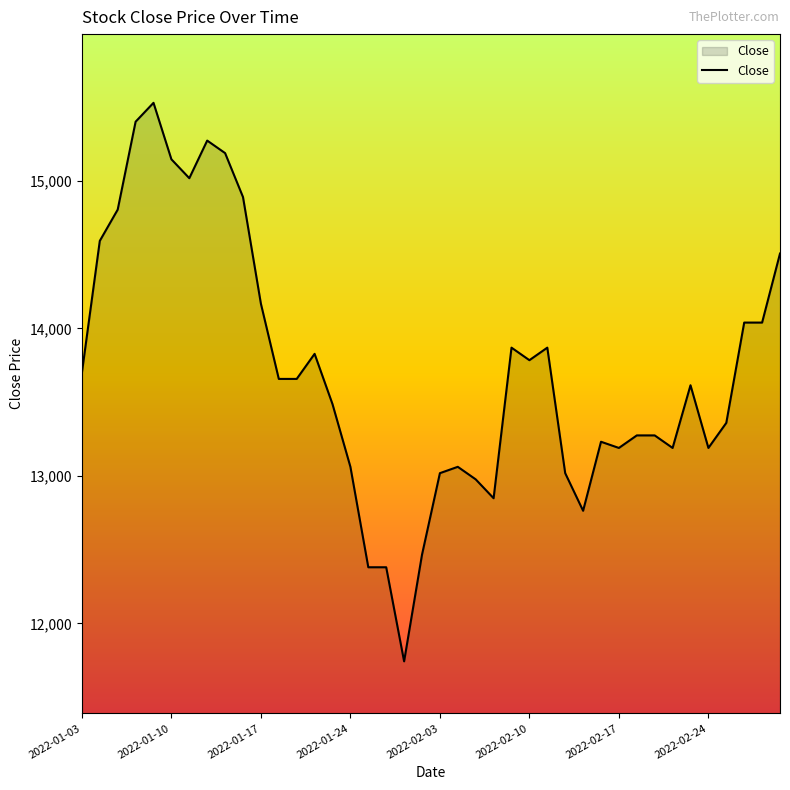

What is the greatest value displayed?

15529